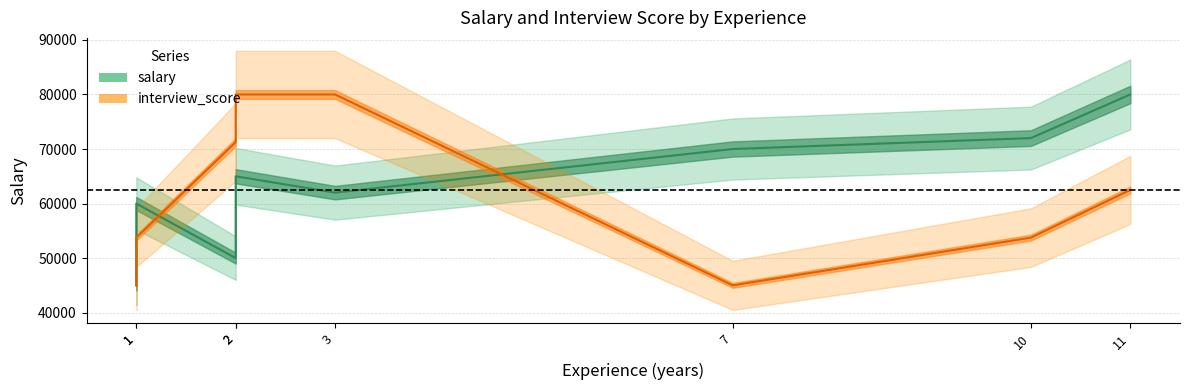

What is the maximum value shown in the chart?

80000